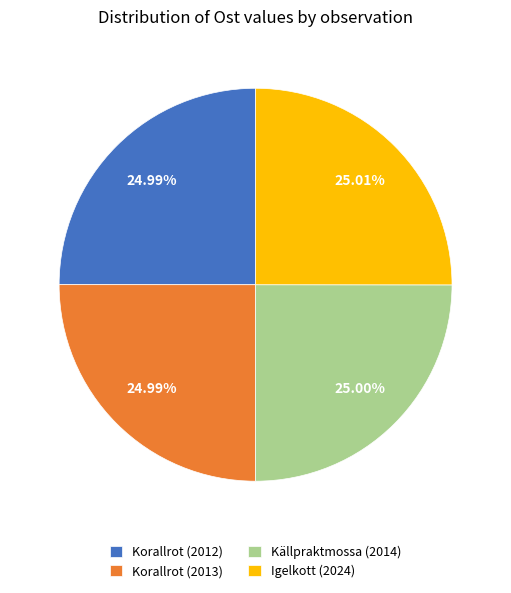

True or false: Korallrot (2012) accounts for 11% of the total.

False